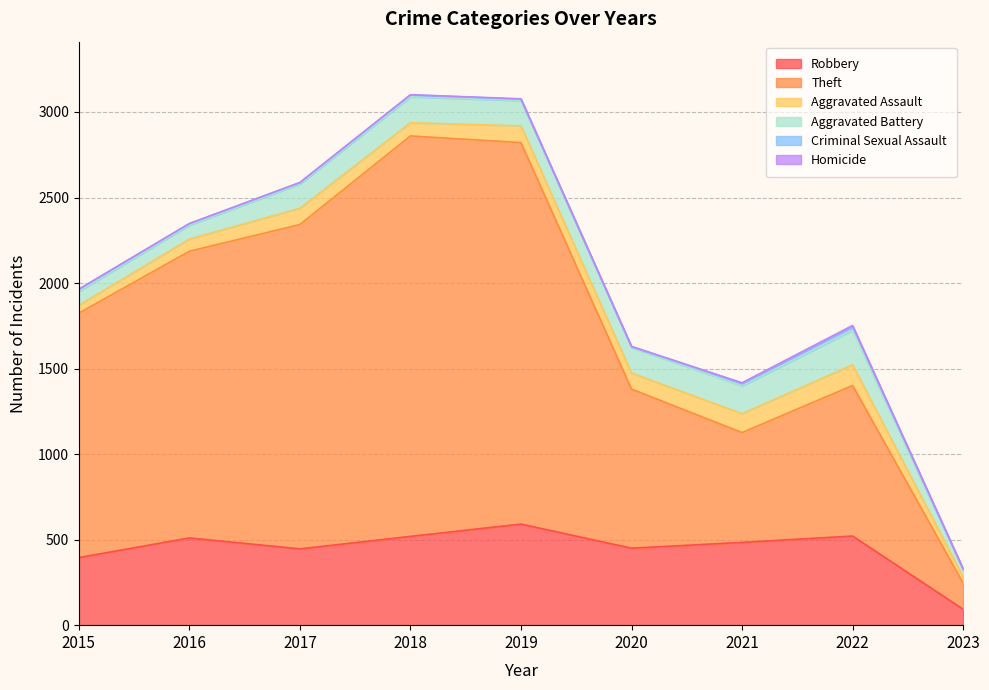

At which label does Criminal Sexual Assault first exceed 8?

2015